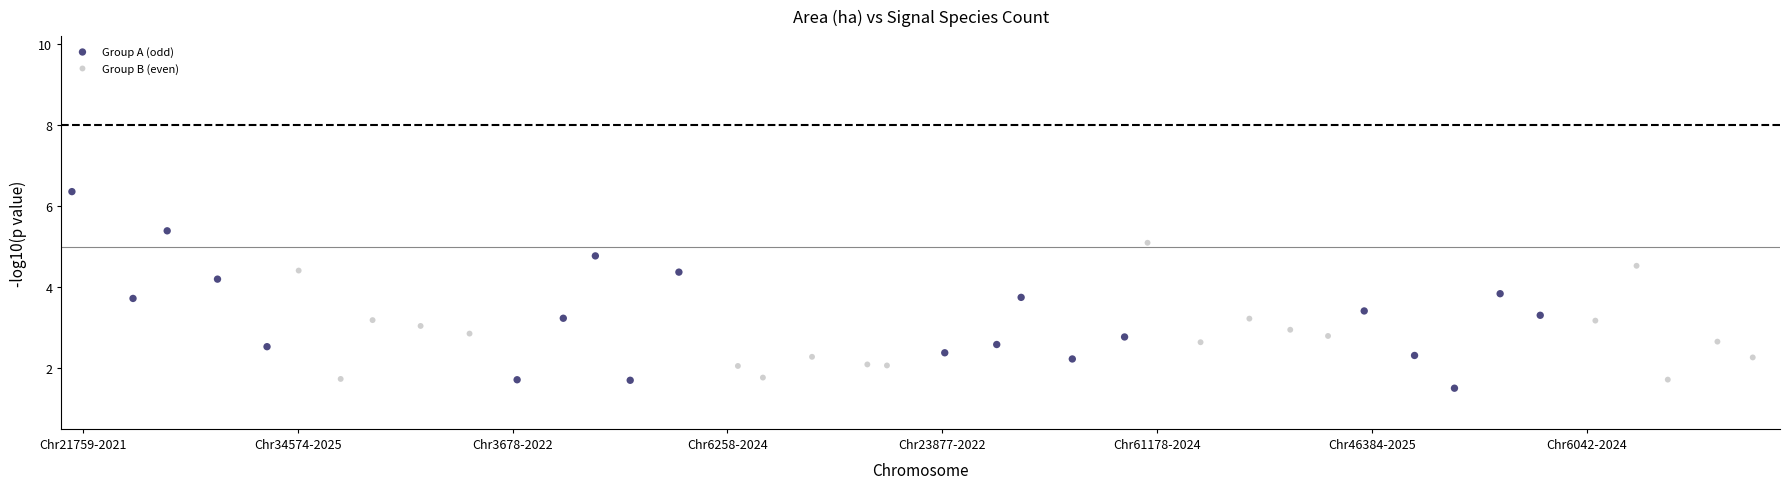

Which series has the widest spread of Y values?

Group A (odd)